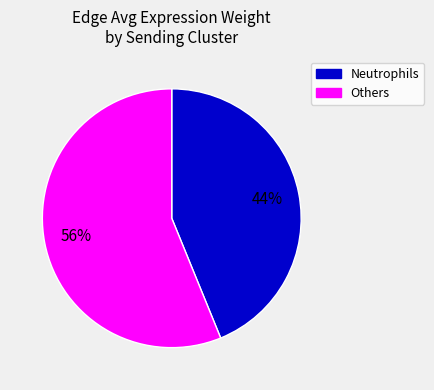

Is there a majority slice in this chart?

Yes